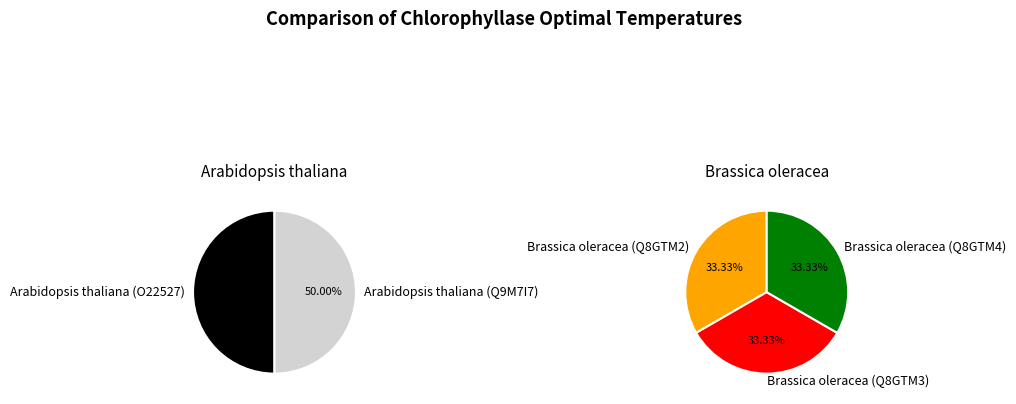

The Brassica oleracea (Q8GTM2) slice represents 33% of the pie. True or false?

False